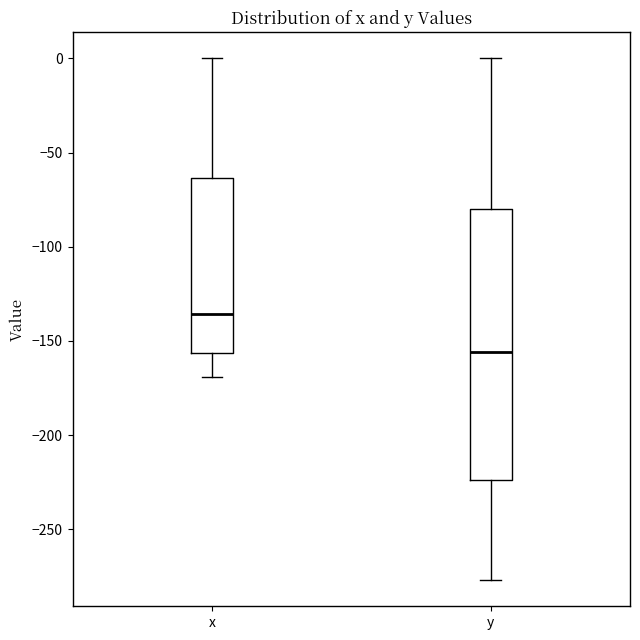

Which box has the lowest median line?

y